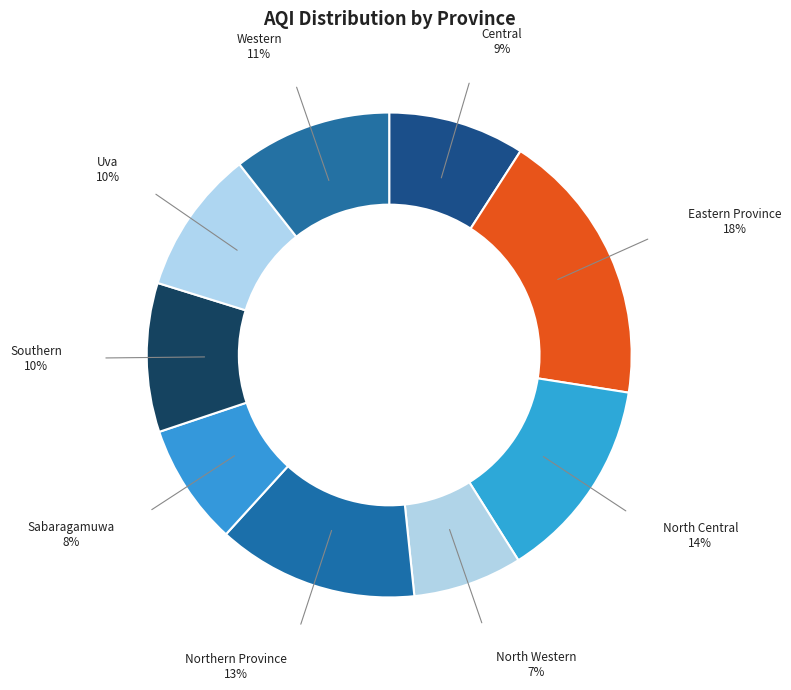

To the nearest percent, what portion does Eastern Province represent?

18%